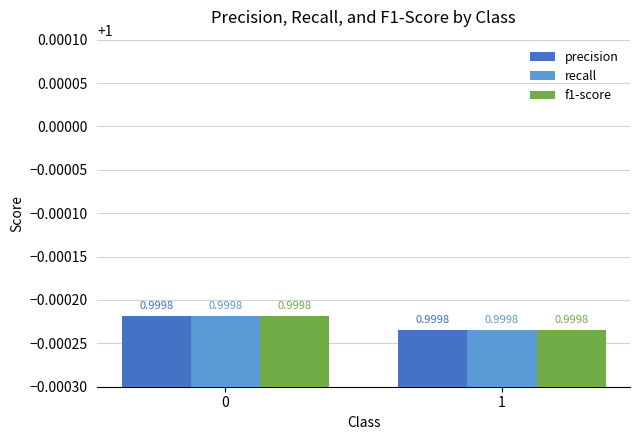

Reading left to right, what are all the values shown in this chart?

precision: 1.0	1.0
recall: 1.0	1.0
f1-score: 1.0	1.0